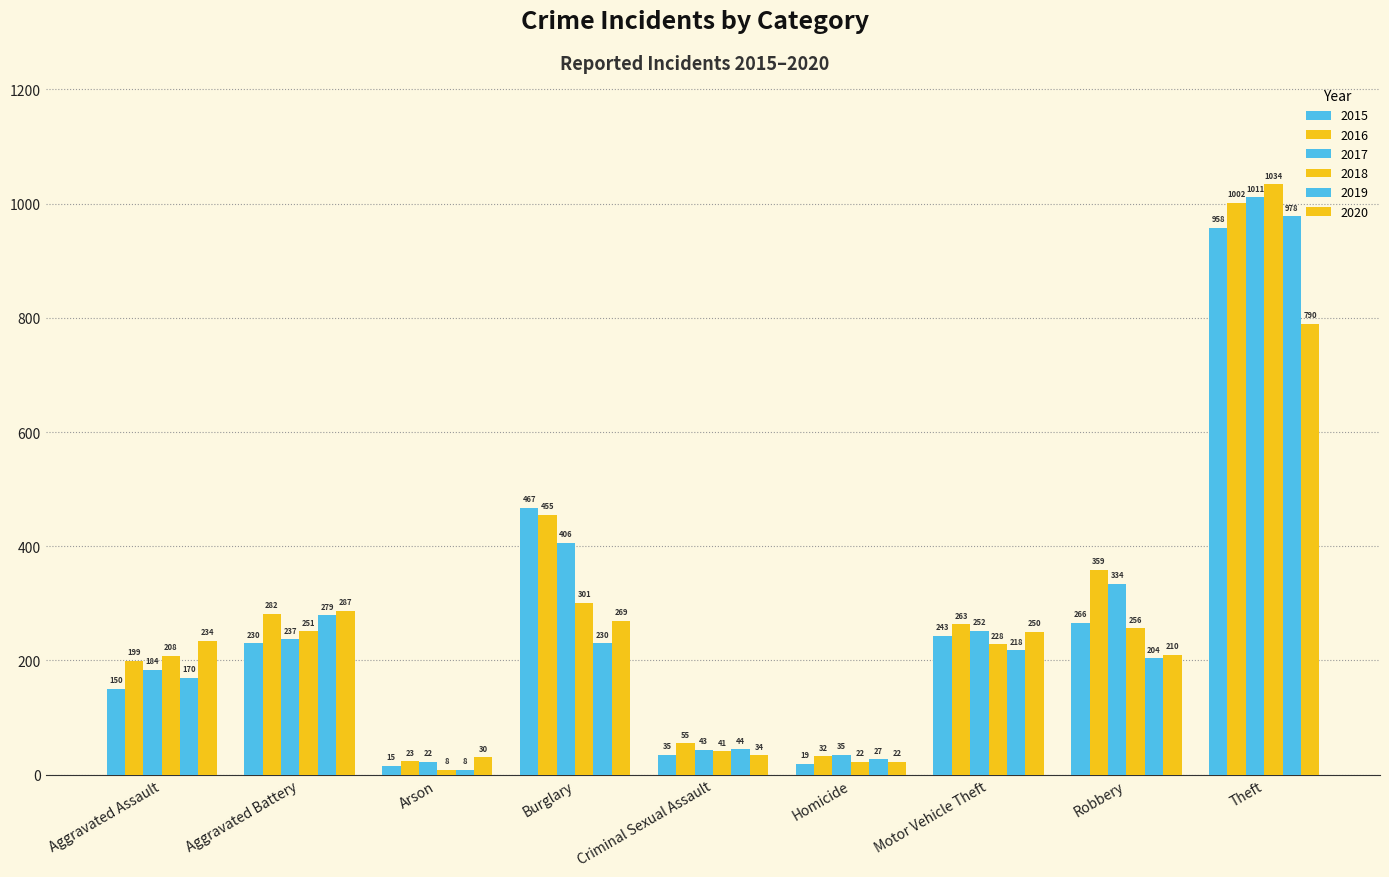

How many distinct data groups are displayed?

6